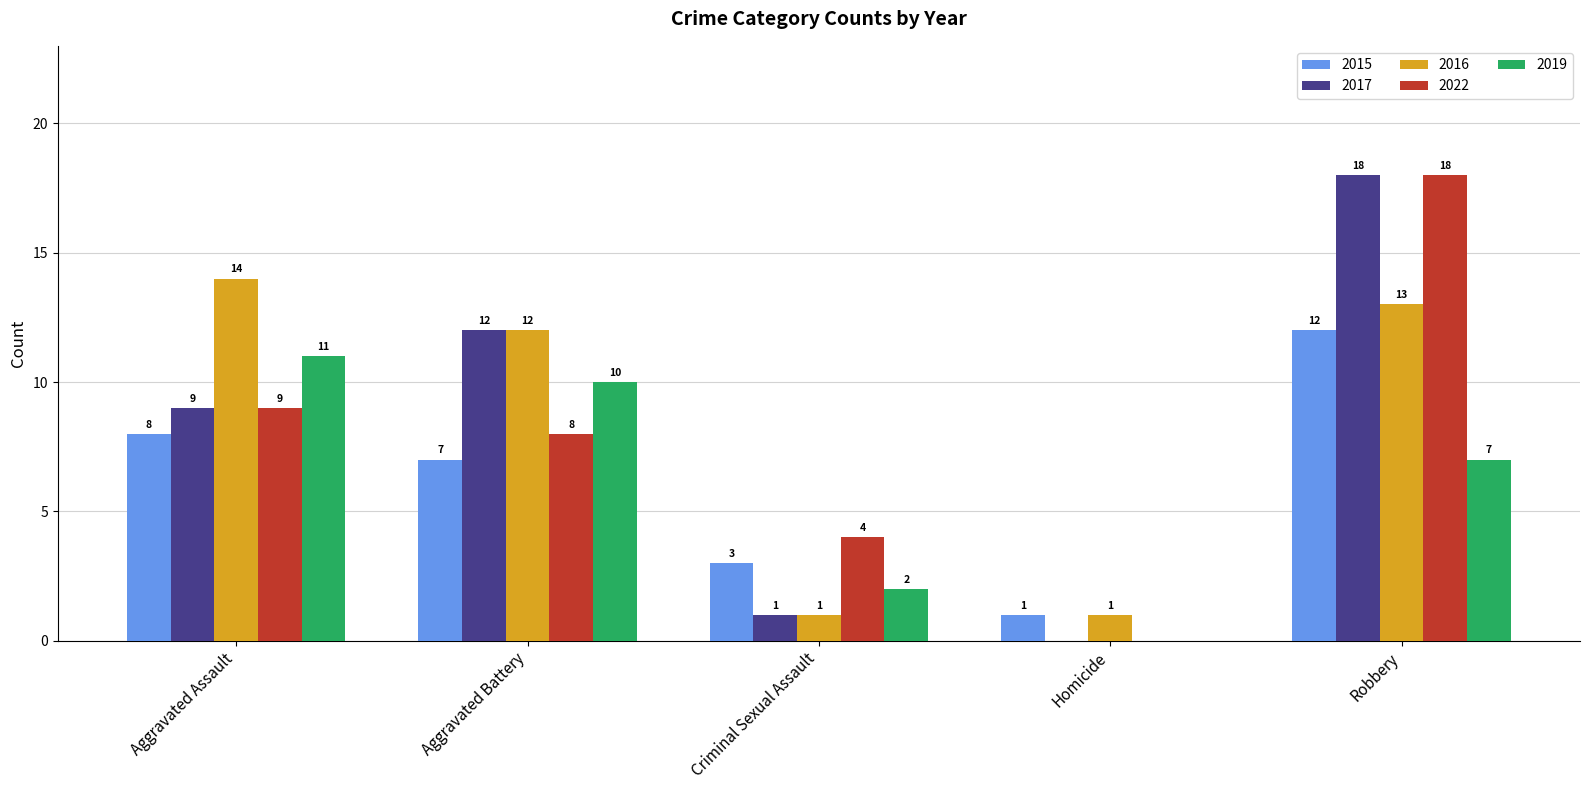

Between Criminal Sexual Assault and Homicide, which series saw the biggest shift?

2022